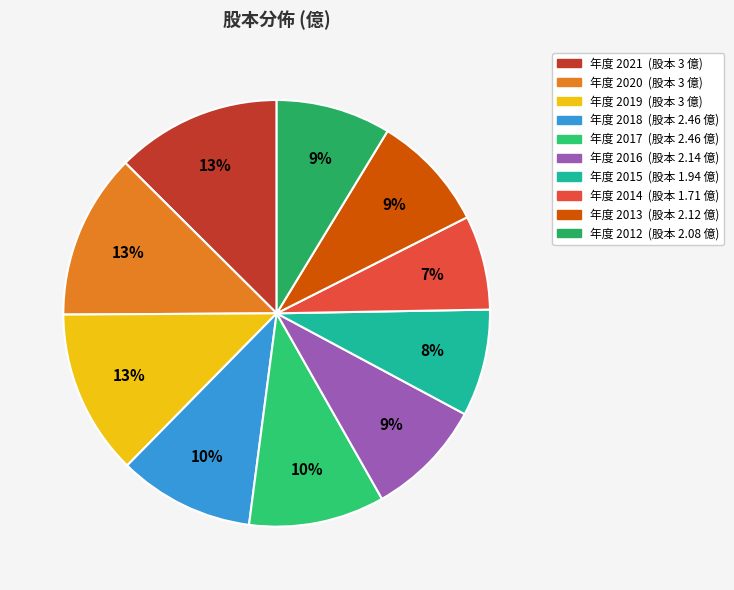

What is the smallest slice in the pie chart?

2014